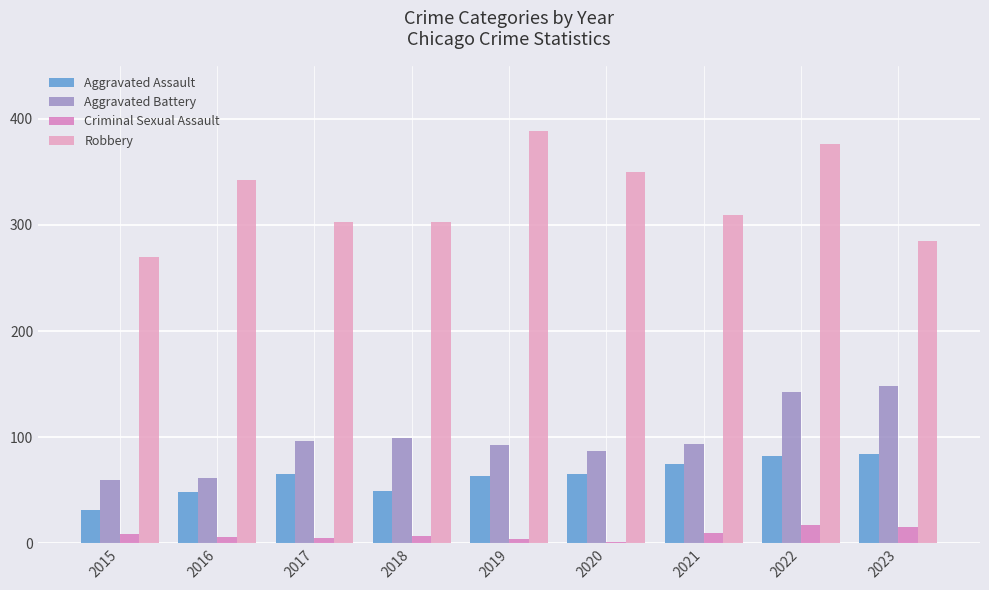

The Aggravated Battery series shows 86 at 2015. True or false?

False